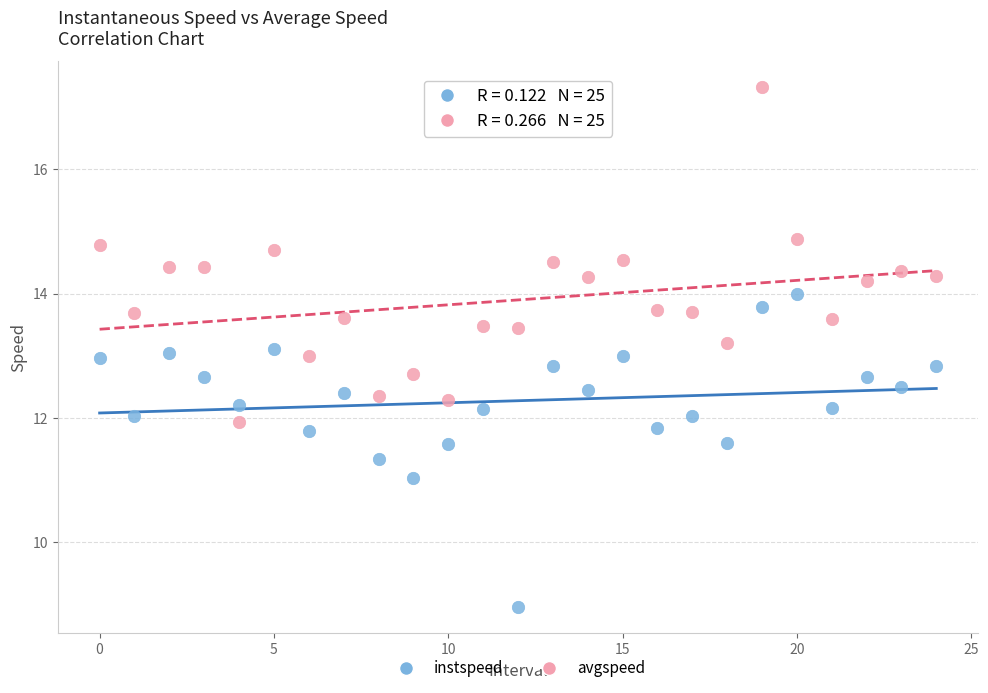

Which series has the largest Y range (max minus min)?

avgspeed